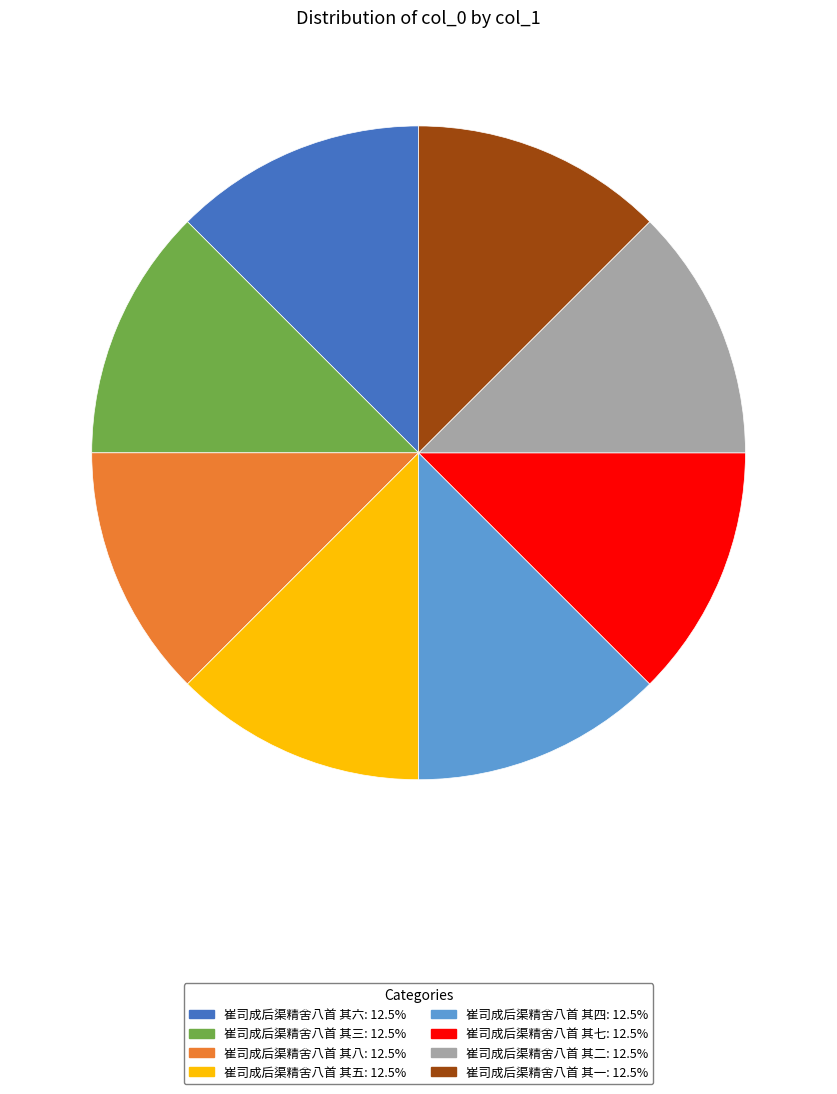

Do 崔司成后渠精舍八首 其五 and 崔司成后渠精舍八首 其七 together represent more than half of the pie?

No